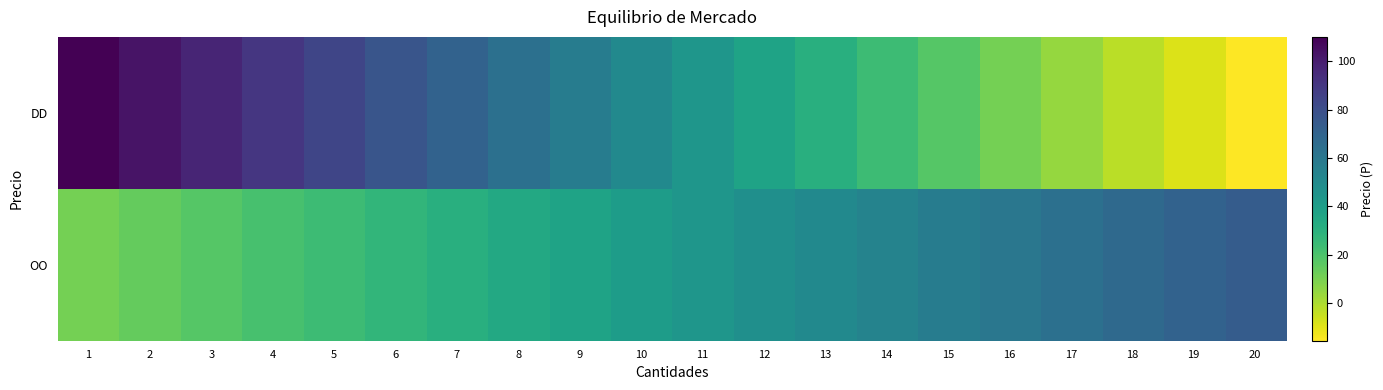

What is the spread (max minus min) of values at 12?

9.9